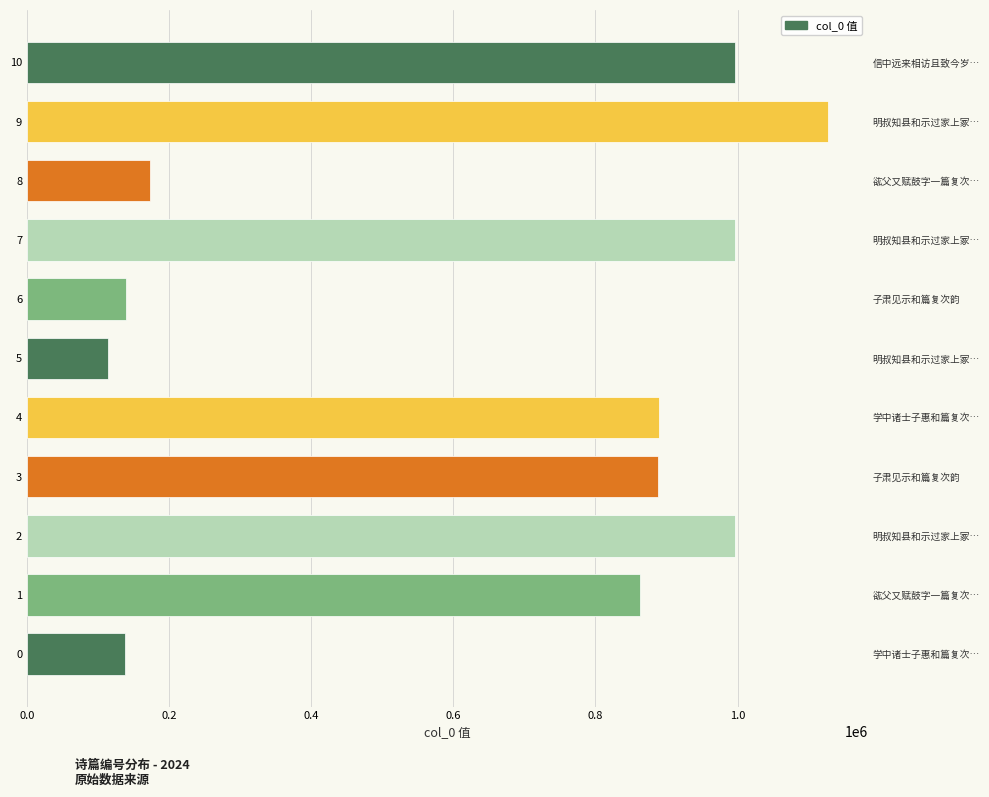

Reading left to right, extract all data points from this chart.

138415	863183	996937	888594	889256	113605	139350	996938	173294	1127050	996191